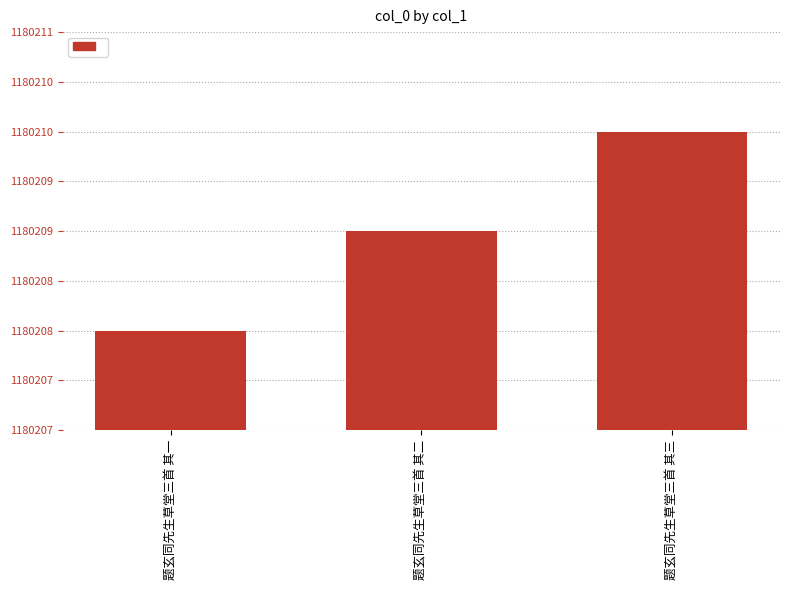

Rank the categories by value from lowest to highest.

题玄同先生草堂三首 其一, 题玄同先生草堂三首 其二, 题玄同先生草堂三首 其三